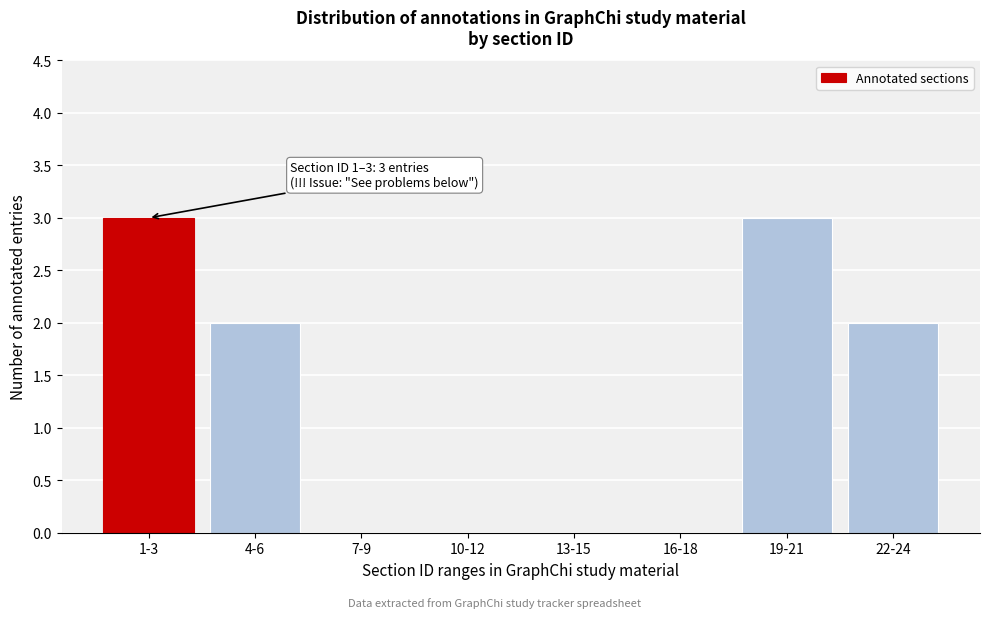

Reading right to left, transcribe all the data shown in this chart.

22-24=2	19-21=3	16-18=0	13-15=0	10-12=0	7-9=0	4-6=2	1-3=3